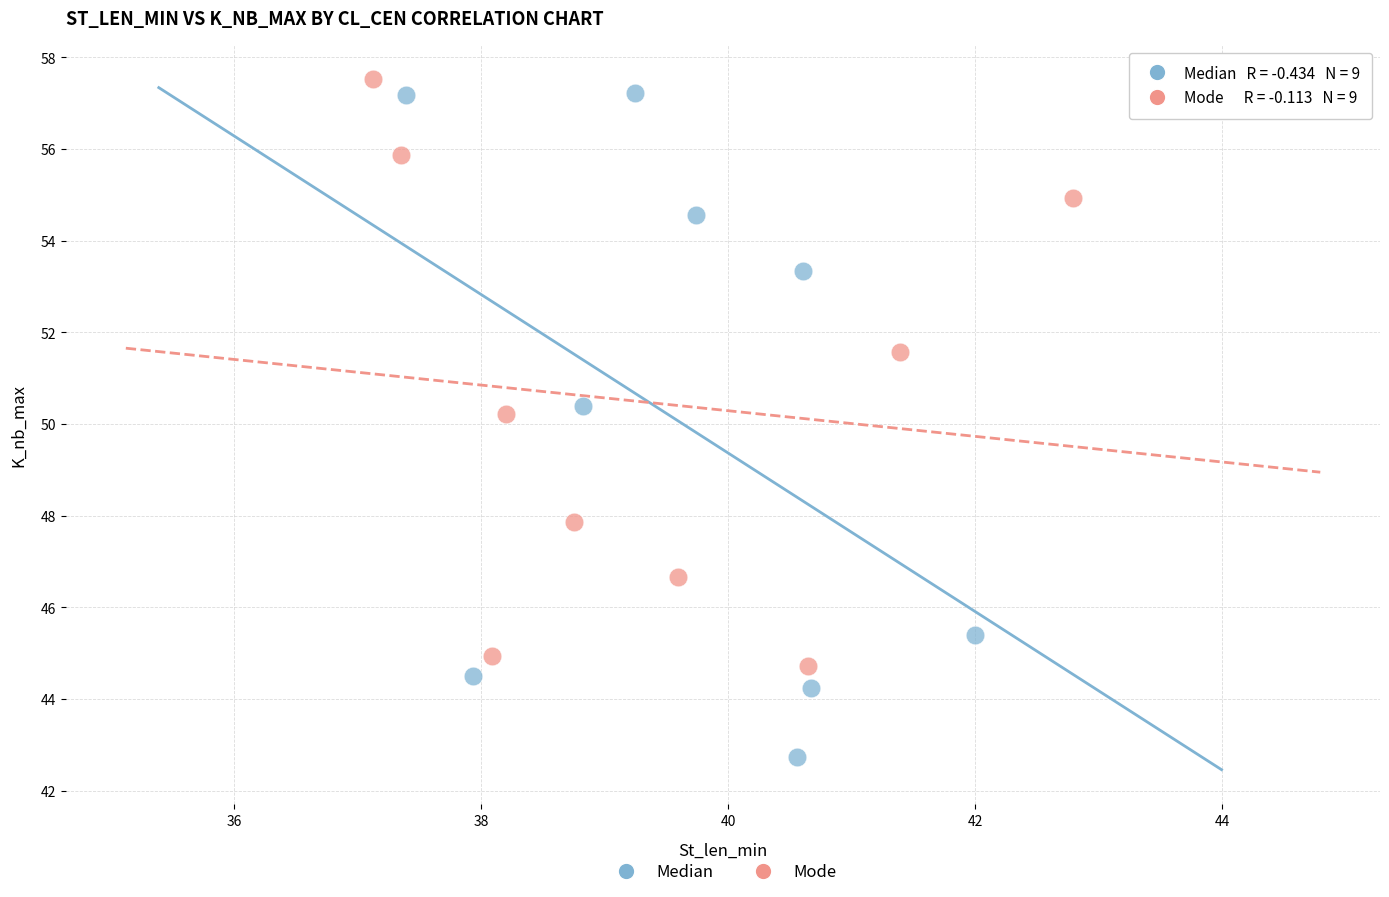

Which series contains the lowest Y value?

Median